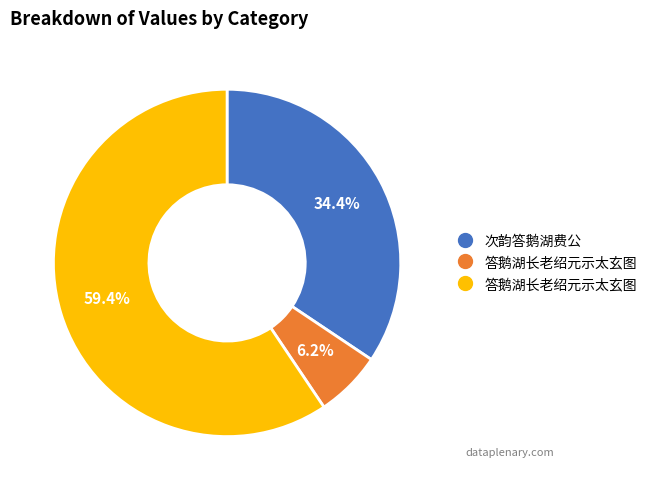

Does any single category account for the majority?

Yes